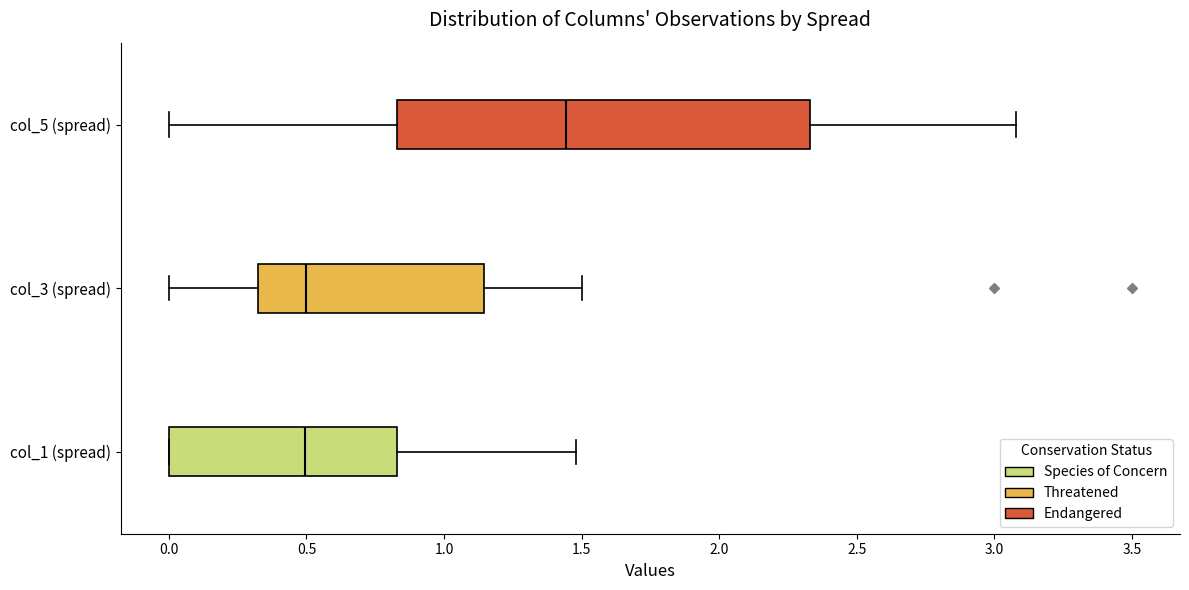

Reading bottom to top, transcribe this box plot: for each box, give where its median line is, the range the box spans, and where its two whiskers end, as read against the x-axis. The values are not printed on the chart, so give them approximately, as read against the axis.

col_1 (spread): median 0.50, box 0.00 to 0.85, whiskers 0.00 to 1.50
col_3 (spread): median 0.50, box 0.30 to 1.15, whiskers 0.00 to 1.50
col_5 (spread): median 1.45, box 0.85 to 2.35, whiskers 0.00 to 3.10